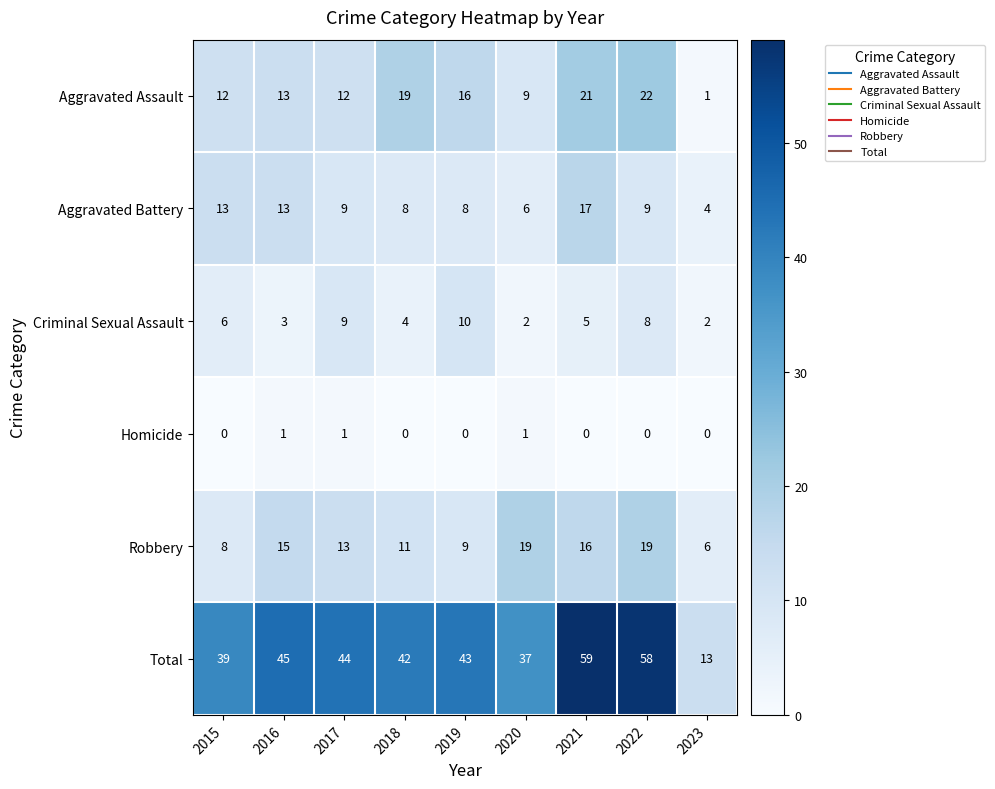

What is the spread (max minus min) of values at 2017?

43